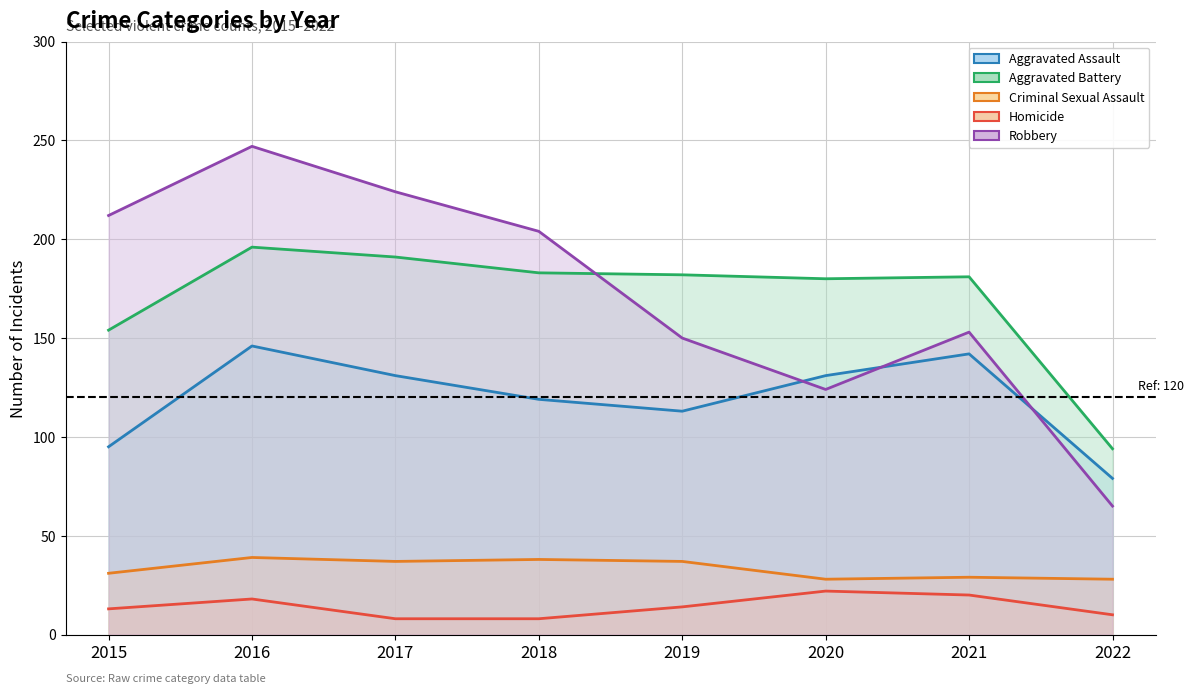

What is the difference between the second highest and minimum values in the Aggravated Battery series?

97